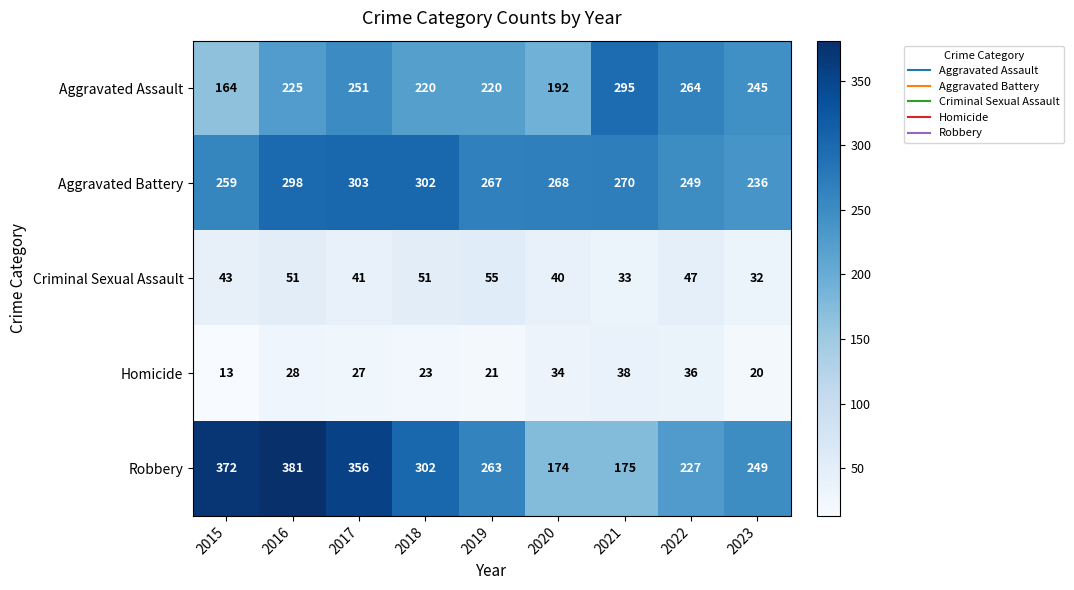

Rank the series by their maximum value, from highest to lowest.

Robbery, Aggravated Battery, Aggravated Assault, Criminal Sexual Assault, Homicide